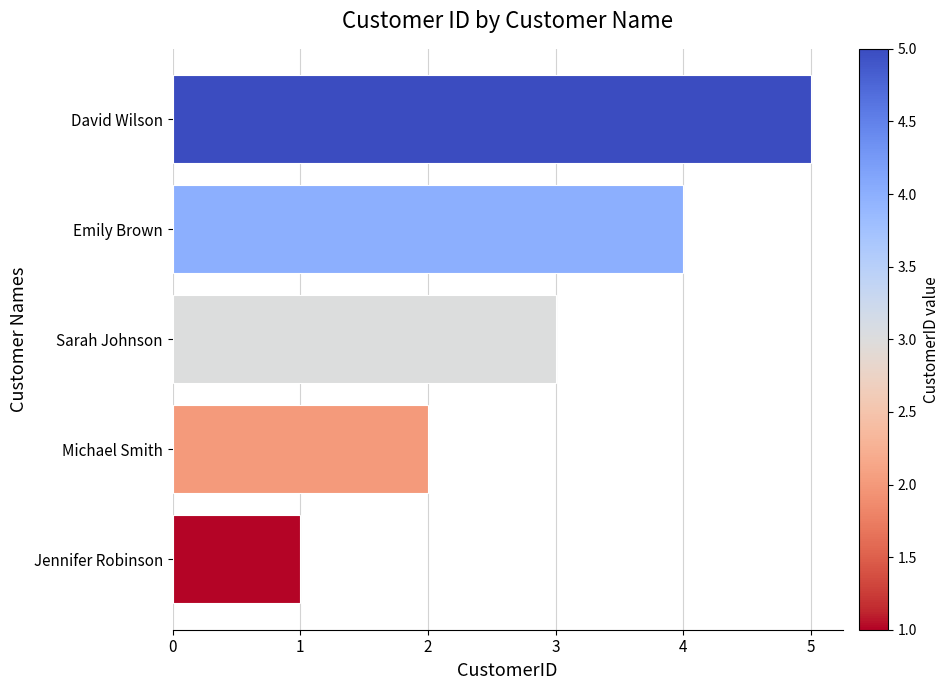

The value at Jennifer Robinson is 0. True or false?

False